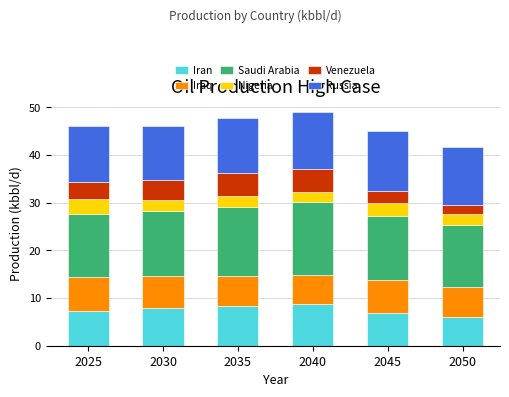

What is the total value across all series at 2050?

41.7